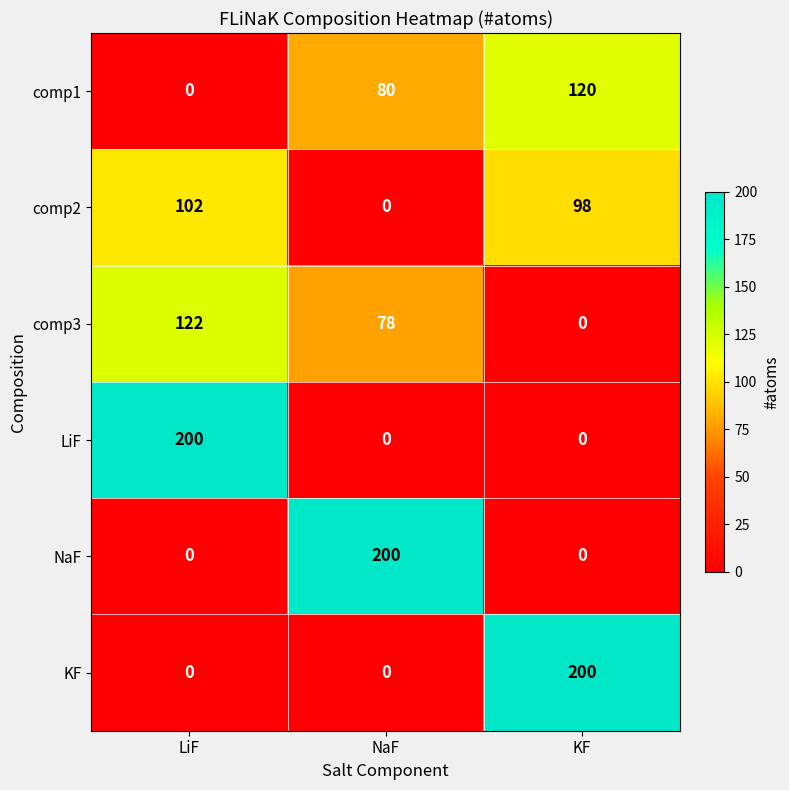

List the labels in order of comp3 value, smallest first.

KF, NaF, LiF